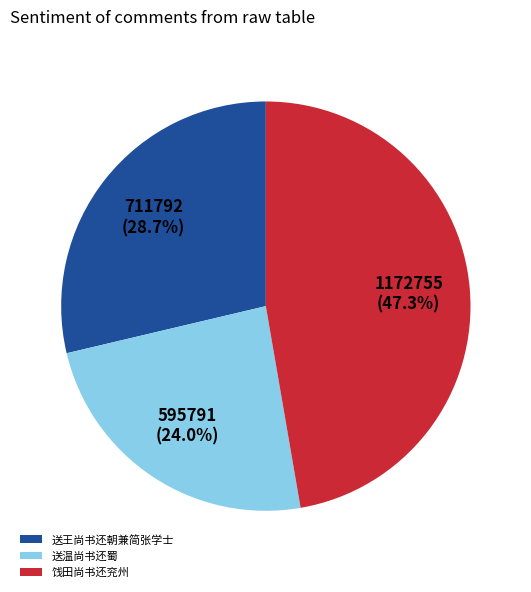

Between 送温尚书还蜀 and 送王尚书还朝兼简张学士, which is larger?

送王尚书还朝兼简张学士